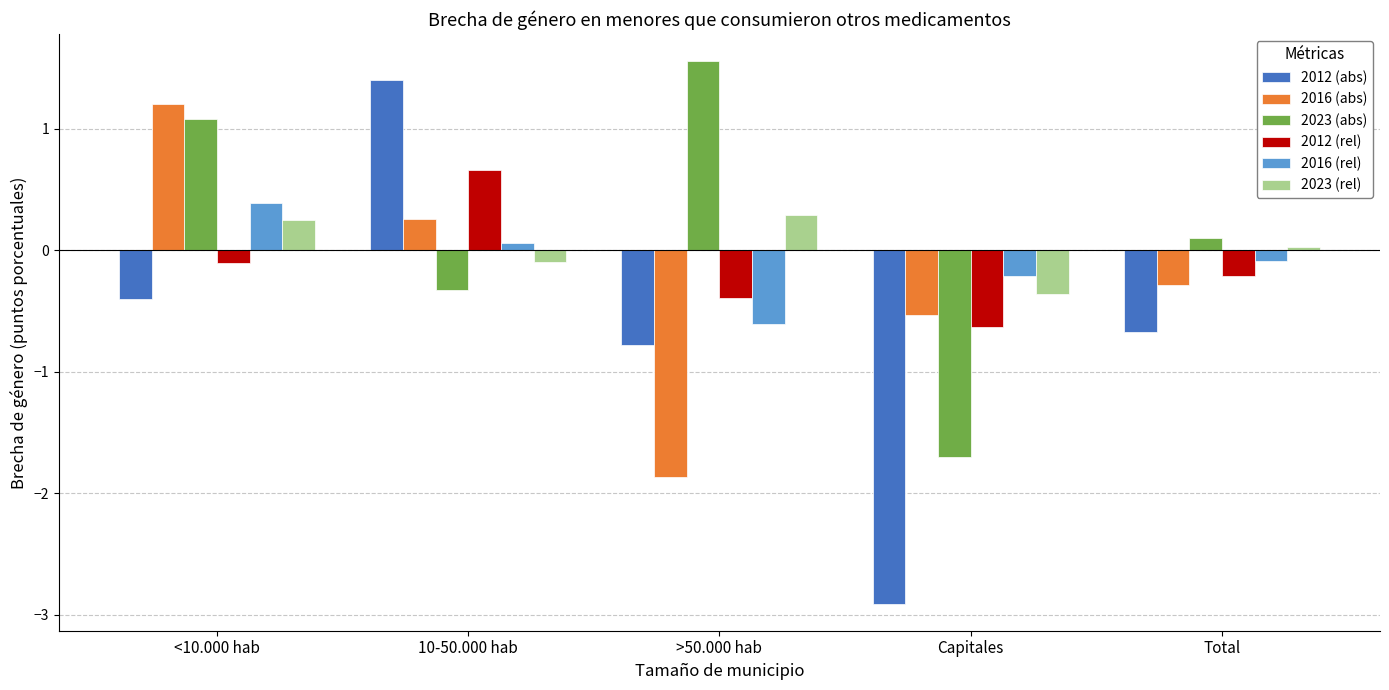

What is the label of the 3rd bar from the right?

>50.000 hab